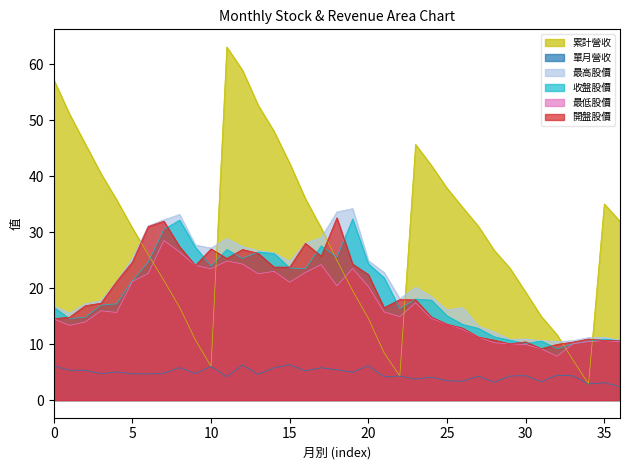

Where is the first local maximum for 單月營收?

2022-07